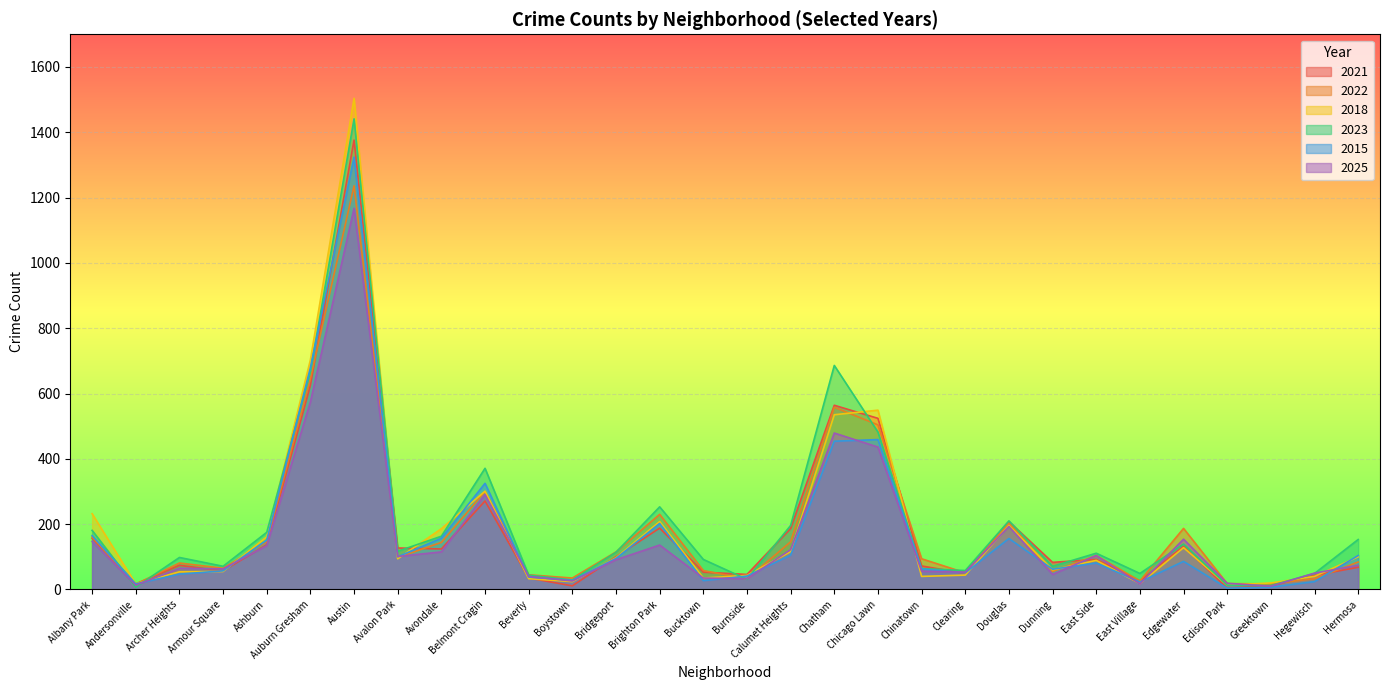

Is the value of 2025 at Burnside greater than the value of 2018 at Chicago Lawn?

No